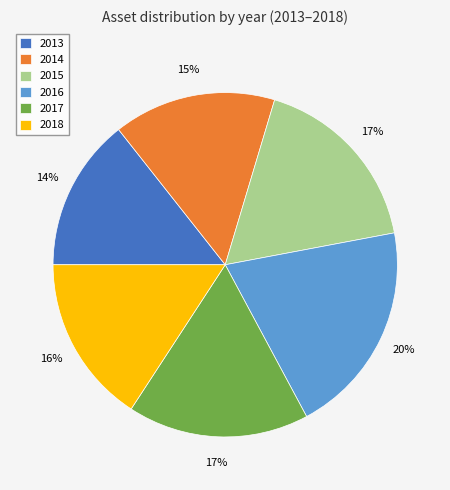

Which slice is the largest?

2016